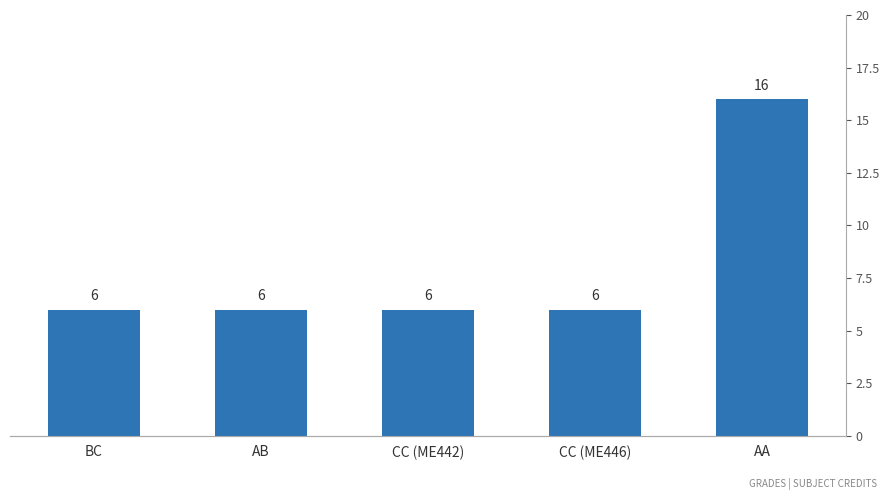

The chart shows a value of 6 at BC. True or false?

True